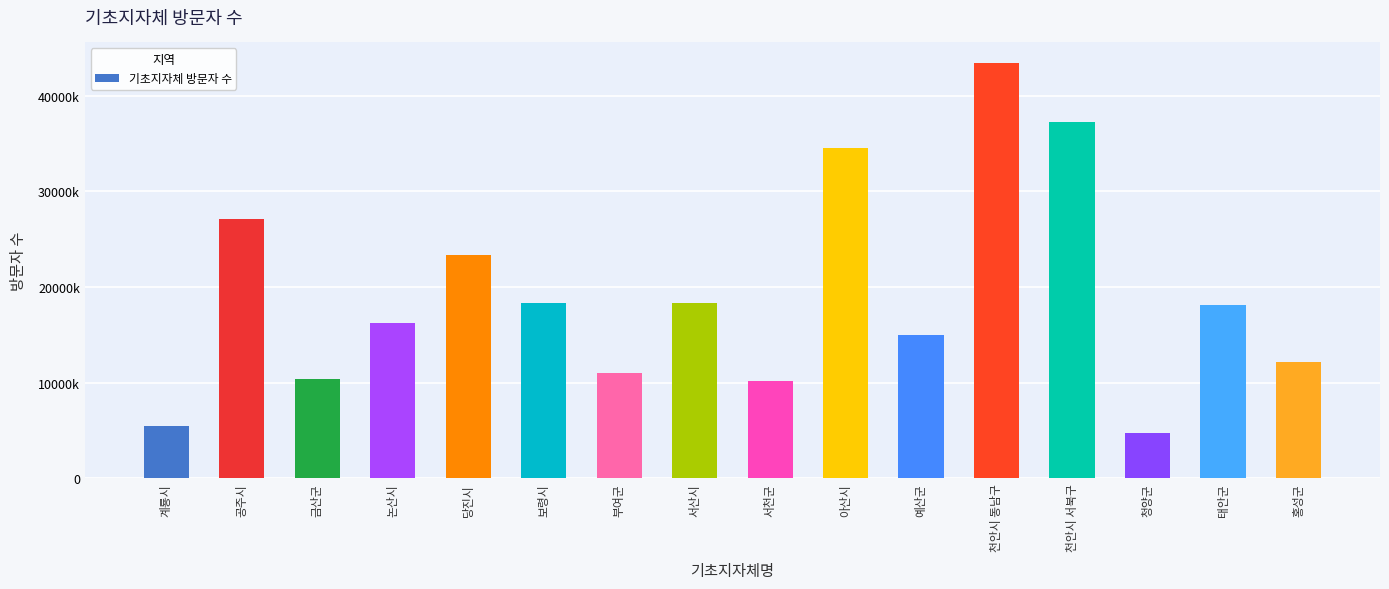

Does the chart contain stacked bars?

No